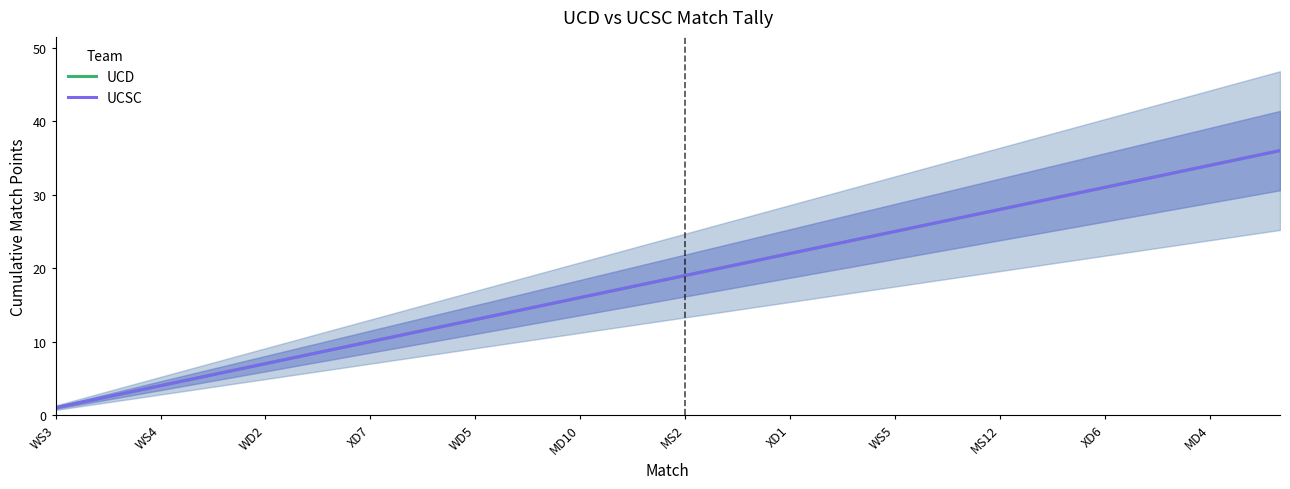

Does the chart display data point markers on the line(s)?

No